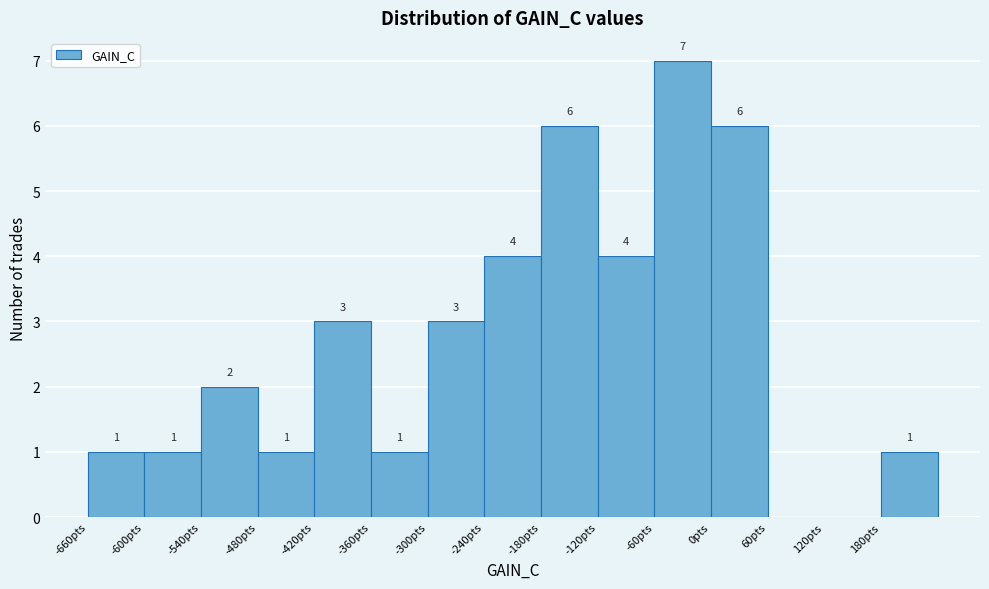

Which range on the x-axis has the tallest bar?

-60 to 0